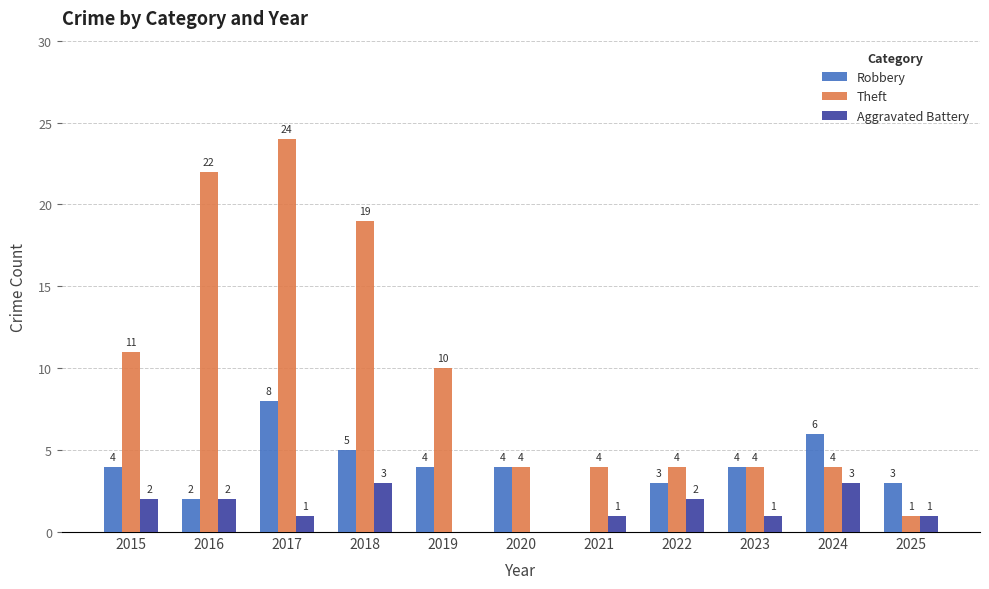

Which series has the largest total across all categories?

Theft